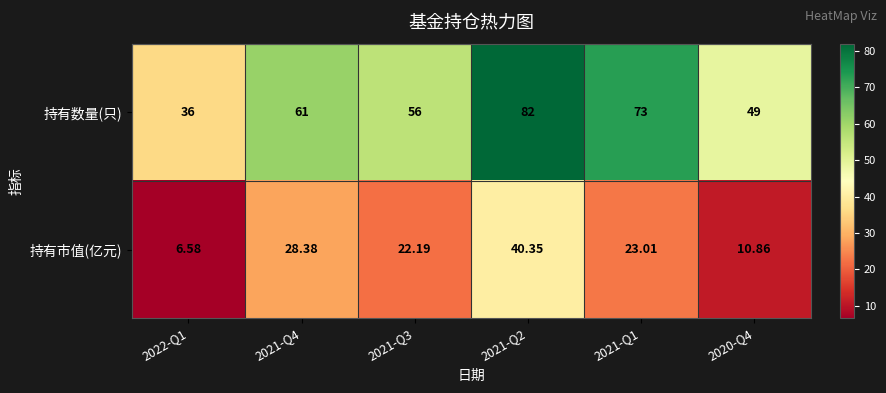

Is the value of 持有数量(只) at 2021-Q3 greater than the value of 持有市值(亿元) at 2021-Q2?

Yes